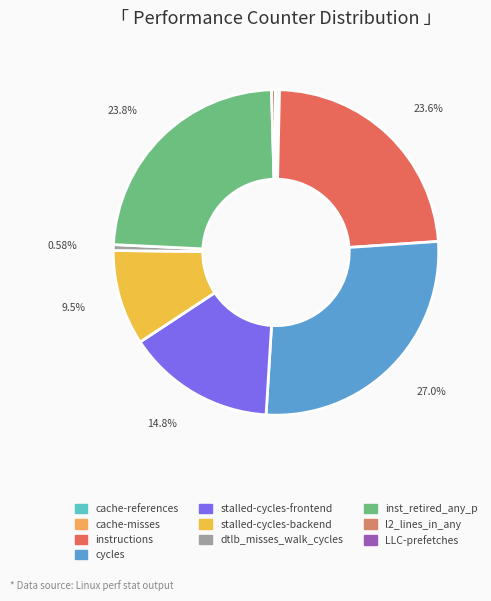

What percentage do dtlb_misses_walk_cycles and cache-references together represent?

0.9%